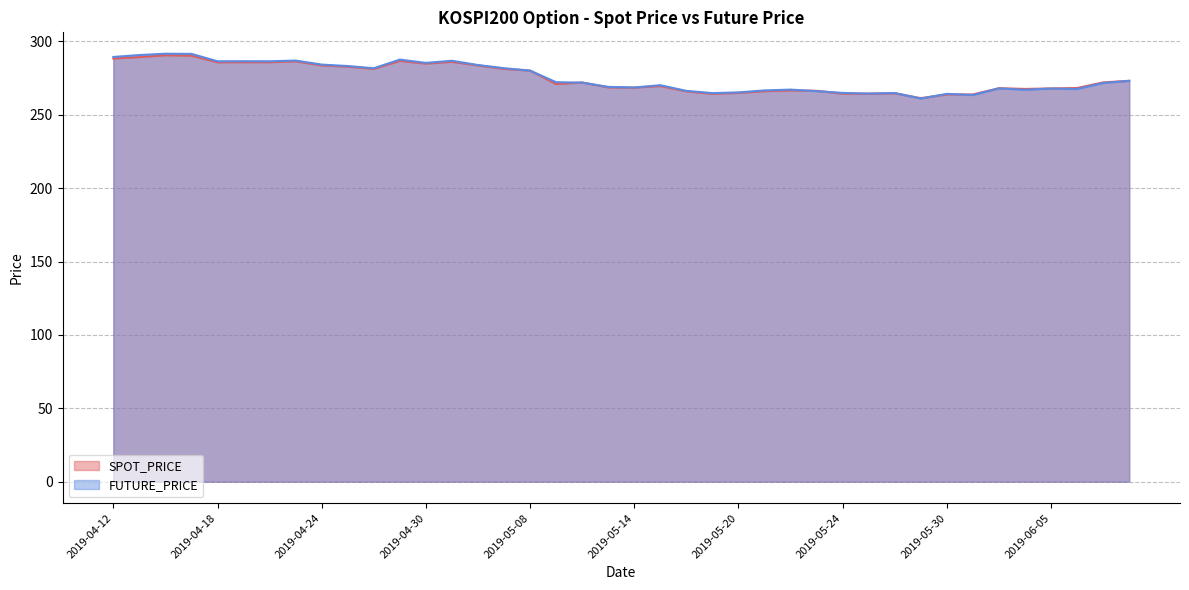

How many values in the FUTURE_PRICE series are below 271?

19